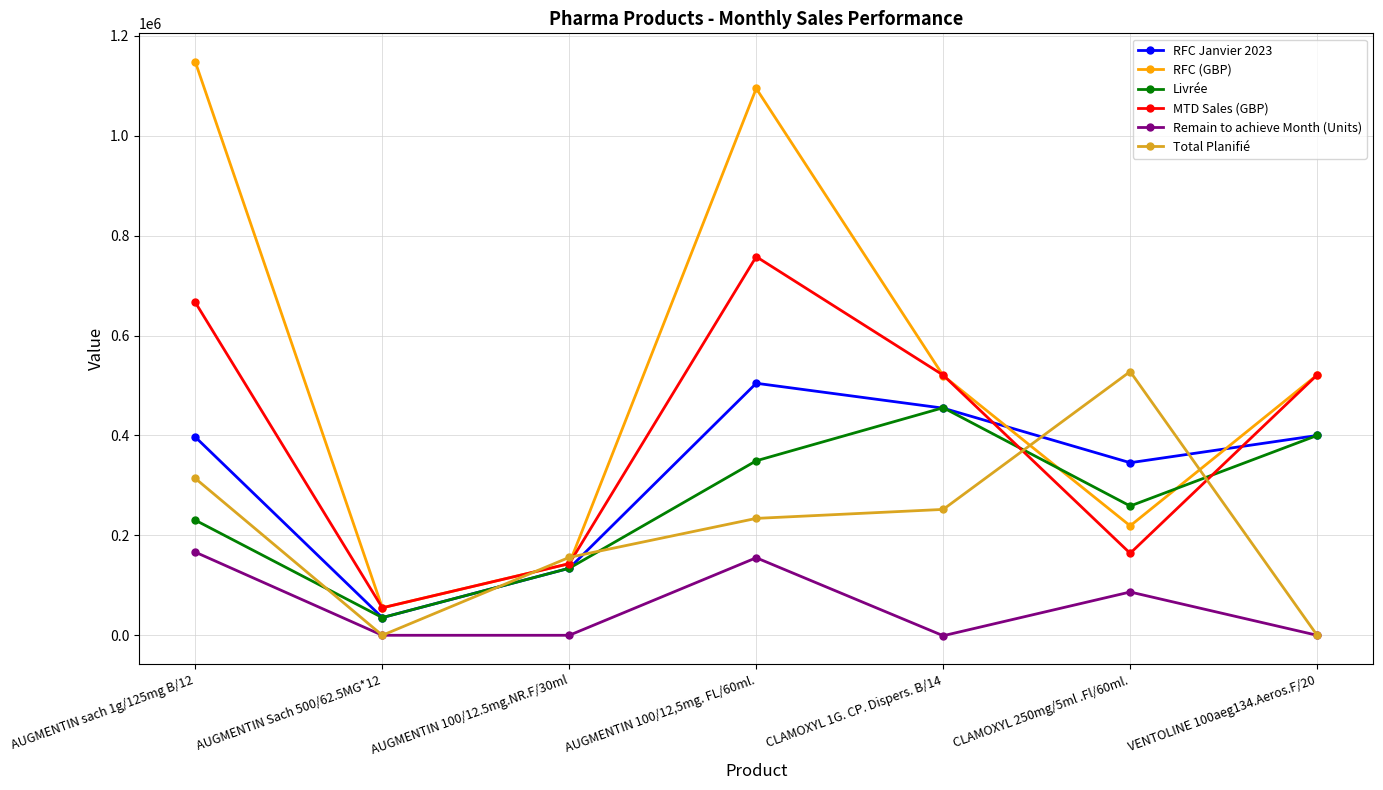

What is the difference between the highest and lowest values at VENTOLINE 100aeg134.Aeros.F/20?

521173.7